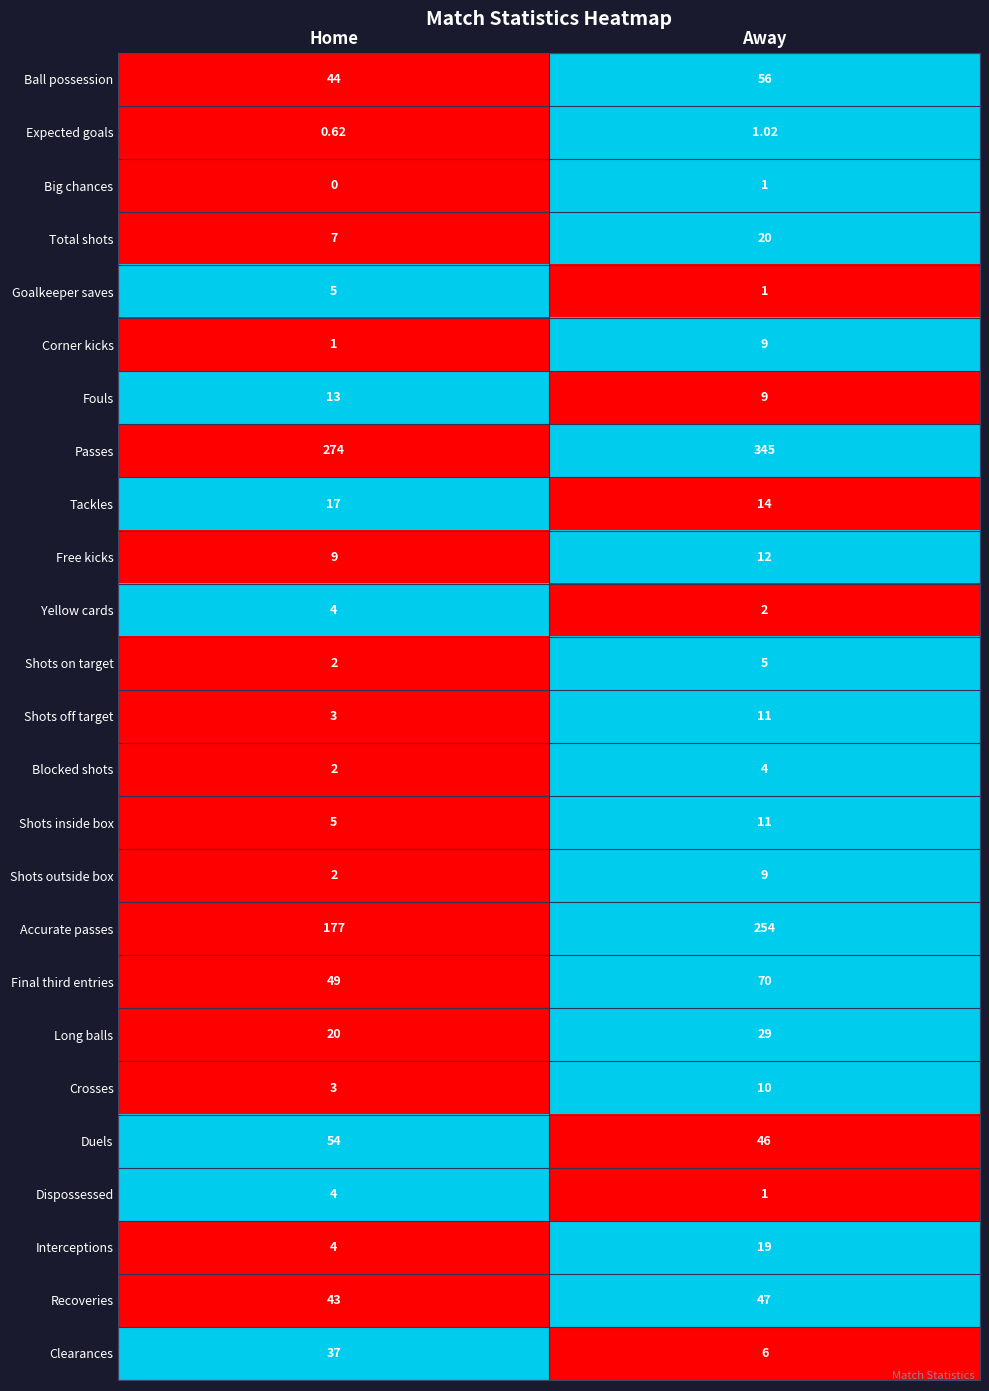

Which series changed the most between Home and Away?

Accurate passes